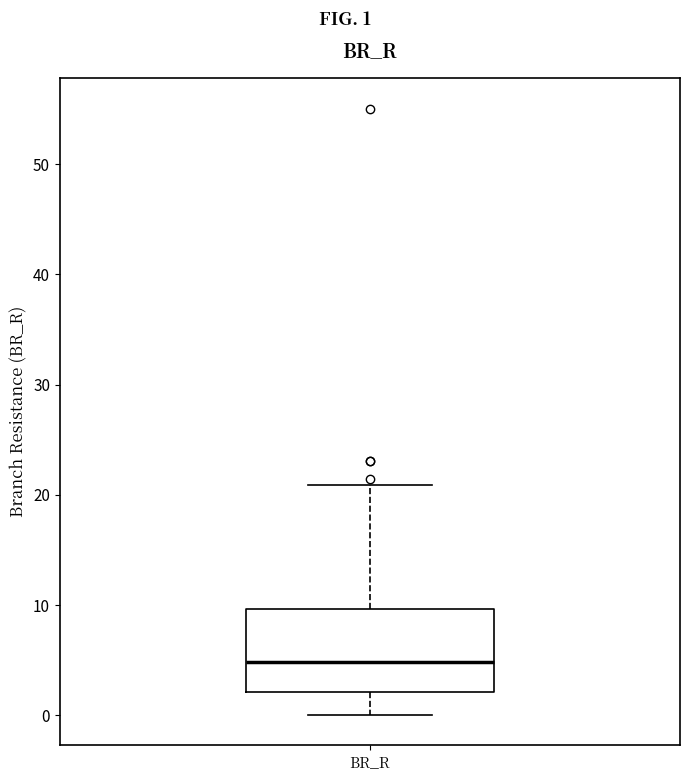

Transcribe this box plot: give where the median line is, the range the box spans, and where the two whiskers end, as read against the y-axis. The values are not printed on the chart, so give them approximately, as read against the axis.

median 5, box 2 to 10, whiskers 0 to 21